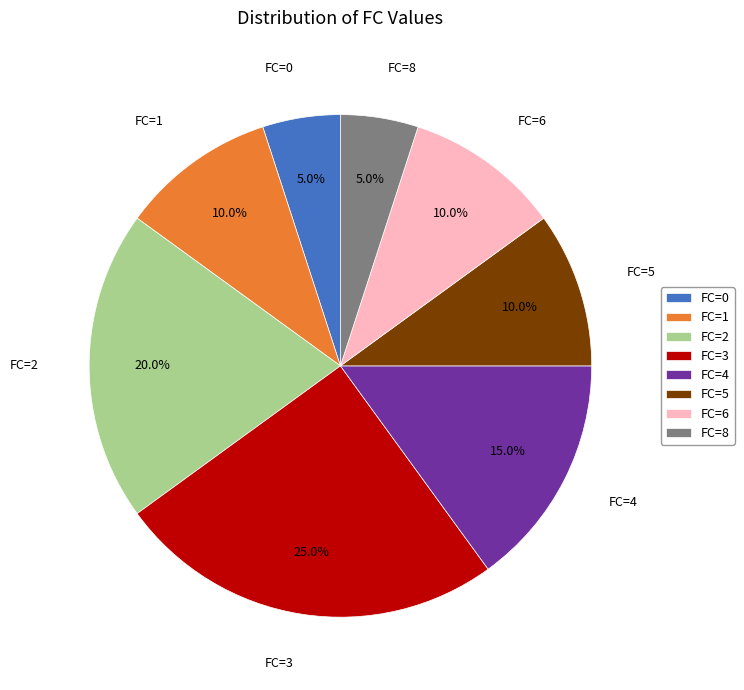

Which category has the biggest portion of the pie?

FC=3